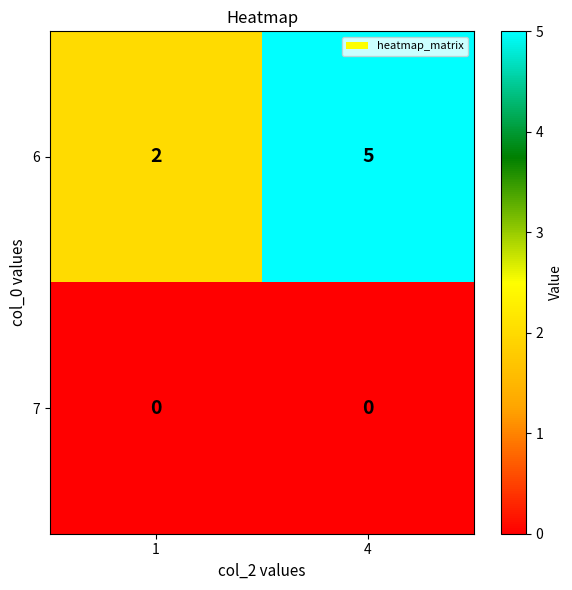

The value of 7 at 4 is 0. True or false?

True